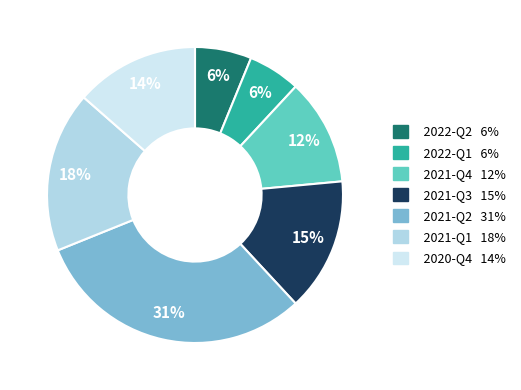

To the nearest percent, what percentage of the pie is 2021-Q3?

15%